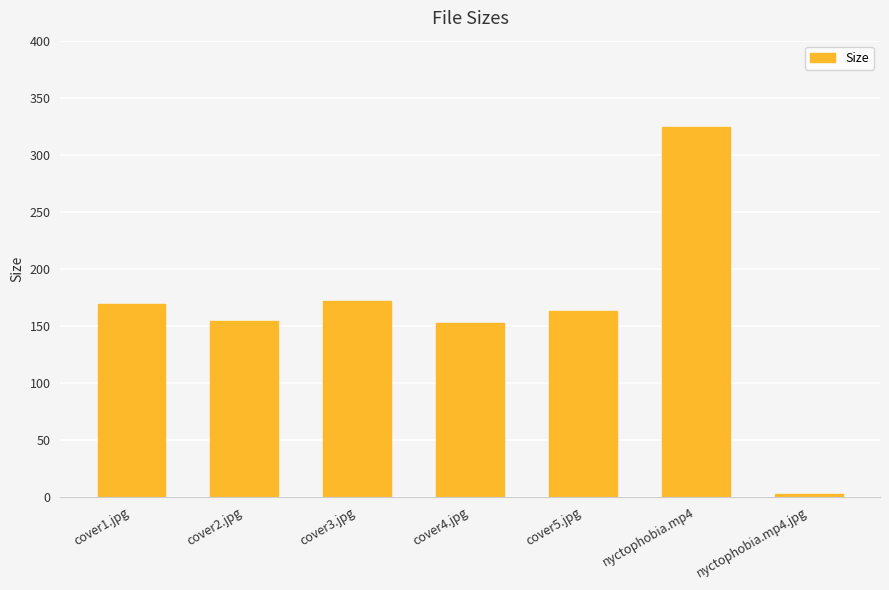

What is the difference between the maximum and minimum values?

322.4